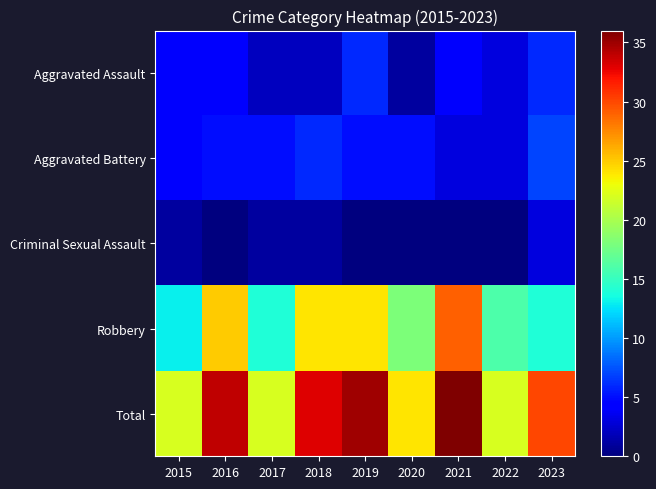

Reading left to right, extract all data points from this chart.

Aggravated Assault: 2015=4	2016=4	2017=2	2018=2	2019=6	2020=1	2021=4	2022=3	2023=6
Aggravated Battery: 2015=4	2016=5	2017=5	2018=6	2019=5	2020=5	2021=3	2022=3	2023=7
Criminal Sexual Assault: 2015=1	2016=0	2017=1	2018=1	2019=0	2020=0	2021=0	2022=0	2023=3
Robbery: 2015=13	2016=25	2017=14	2018=24	2019=24	2020=18	2021=29	2022=16	2023=14
Total: 2015=22	2016=34	2017=22	2018=33	2019=35	2020=24	2021=36	2022=22	2023=30